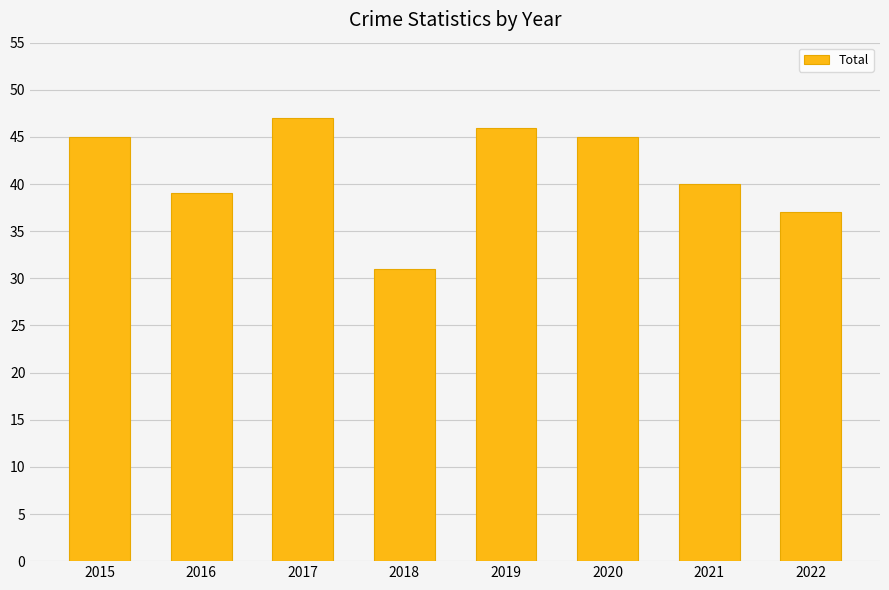

True or false: the data shows 47 at 2017.

True